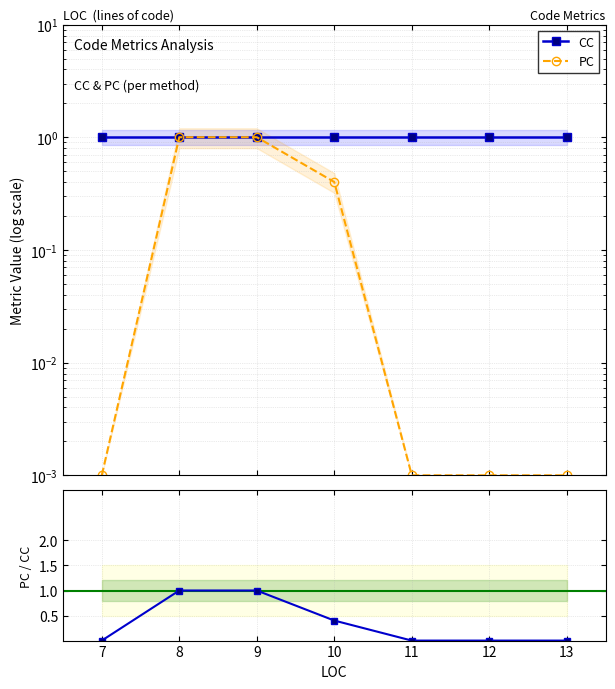

Which series has the largest range (max minus min)?

PC/CC